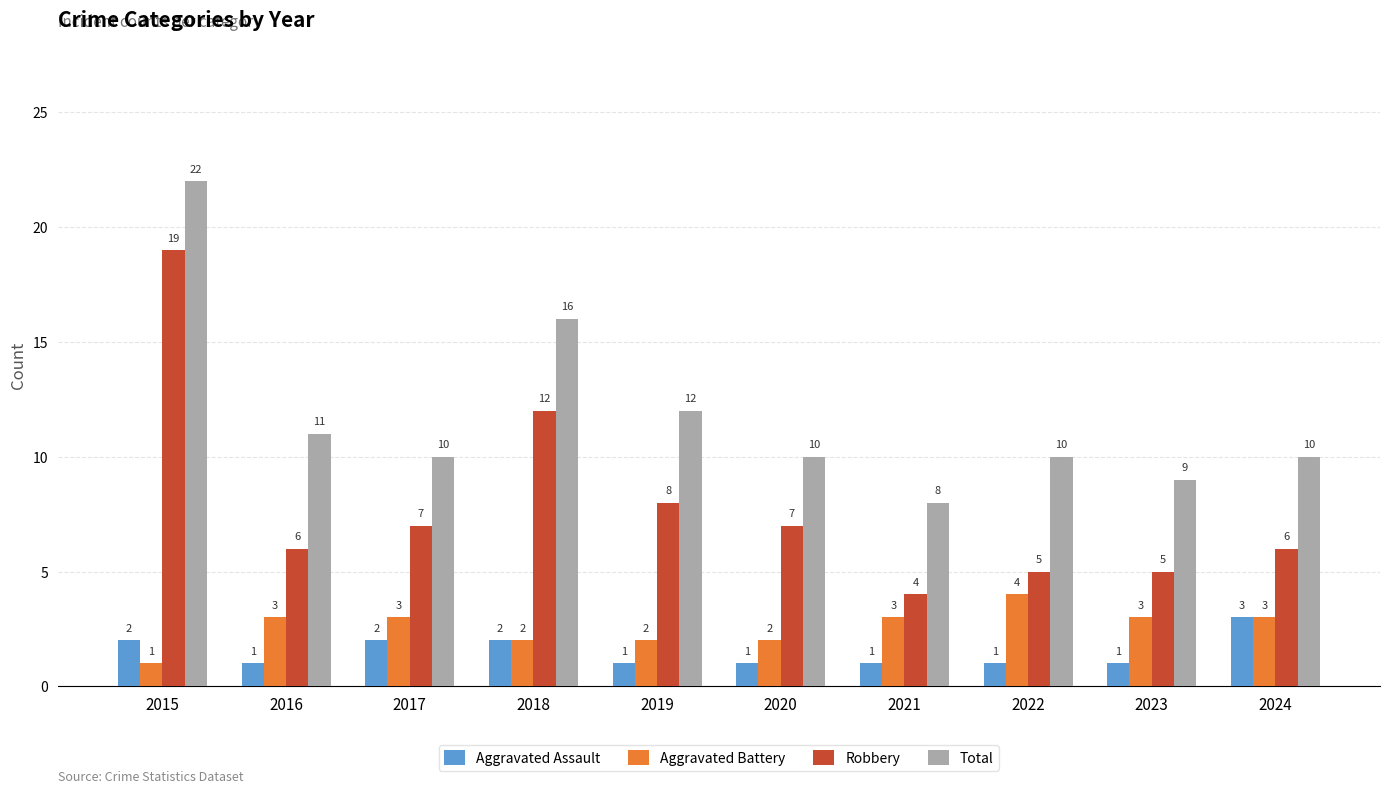

True or false: Aggravated Assault has a value of 3 at 2018.

False